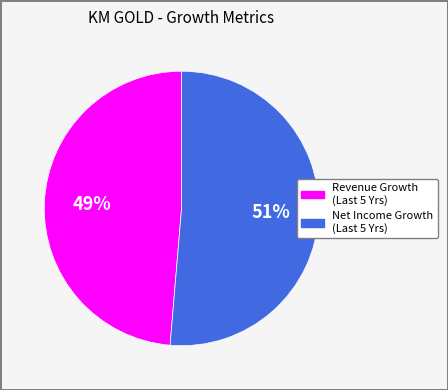

To the nearest percent, what is the average slice percentage?

50%